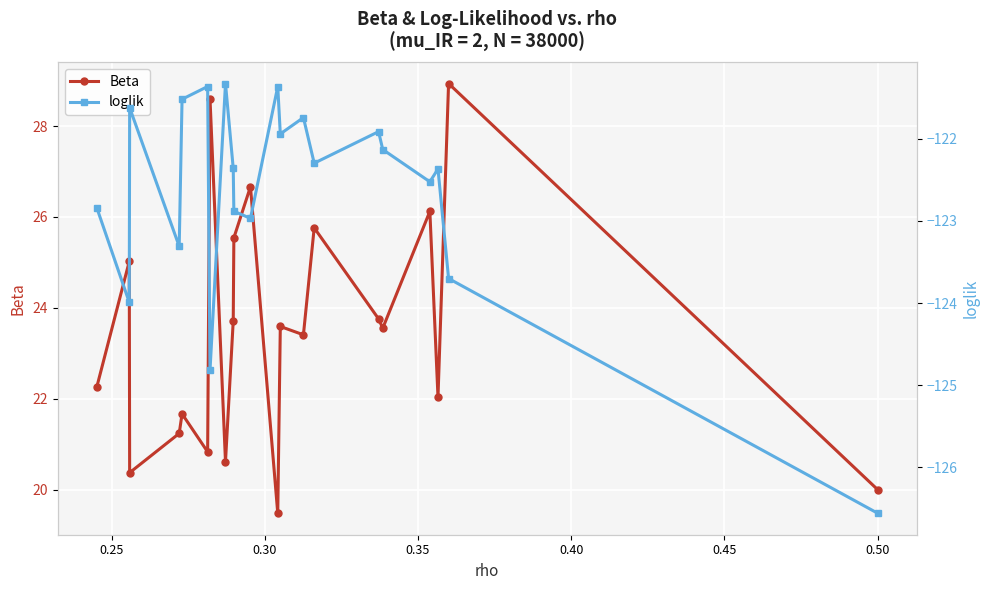

Rank the series by their average value, from highest to lowest.

Beta, loglik